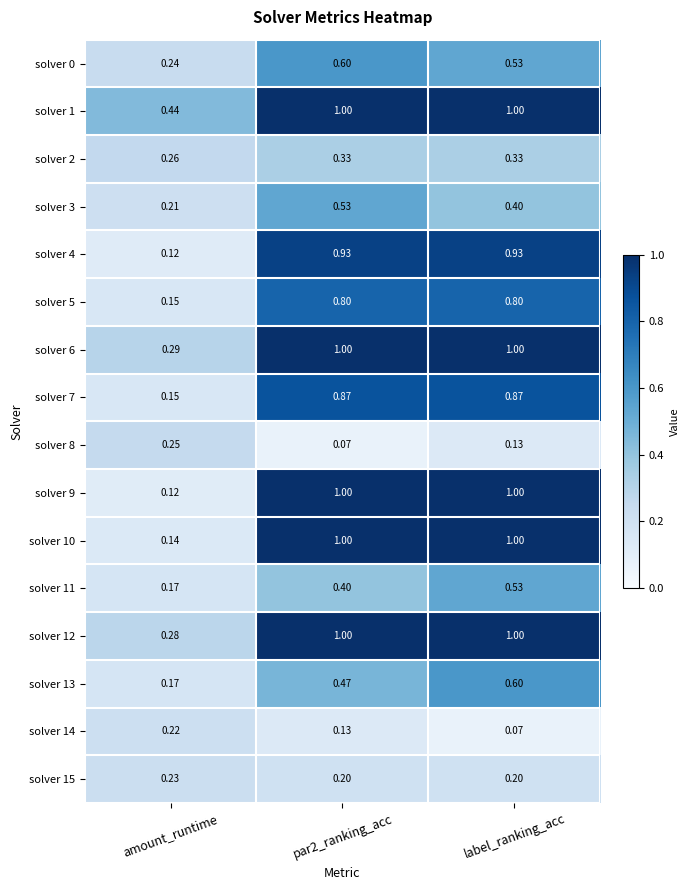

At which category is the sum across all series the highest?

label_ranking_acc